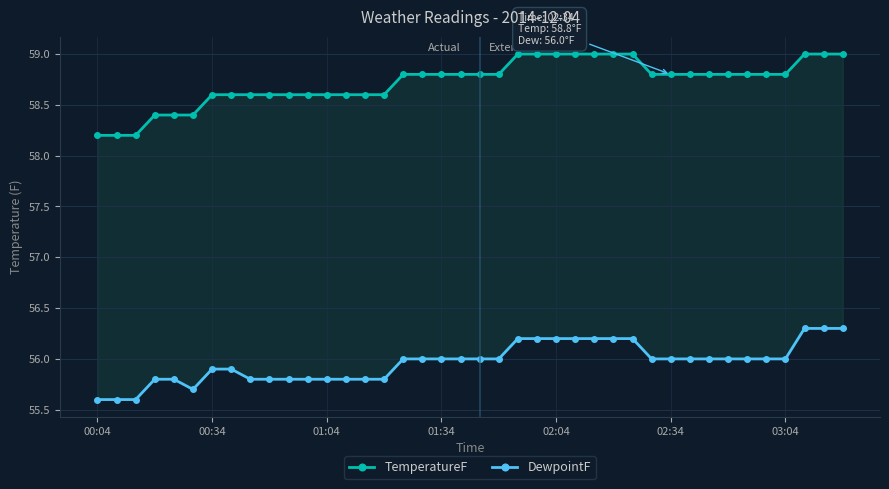

What position from the left is 22?

23